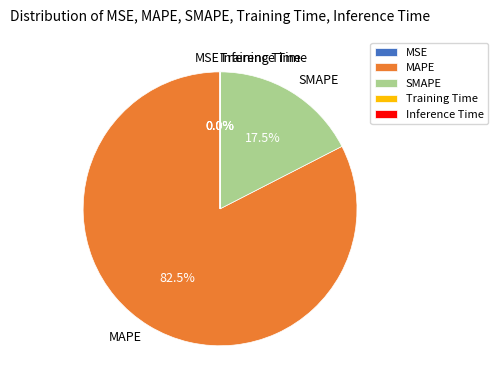

Does any single category account for the majority?

Yes